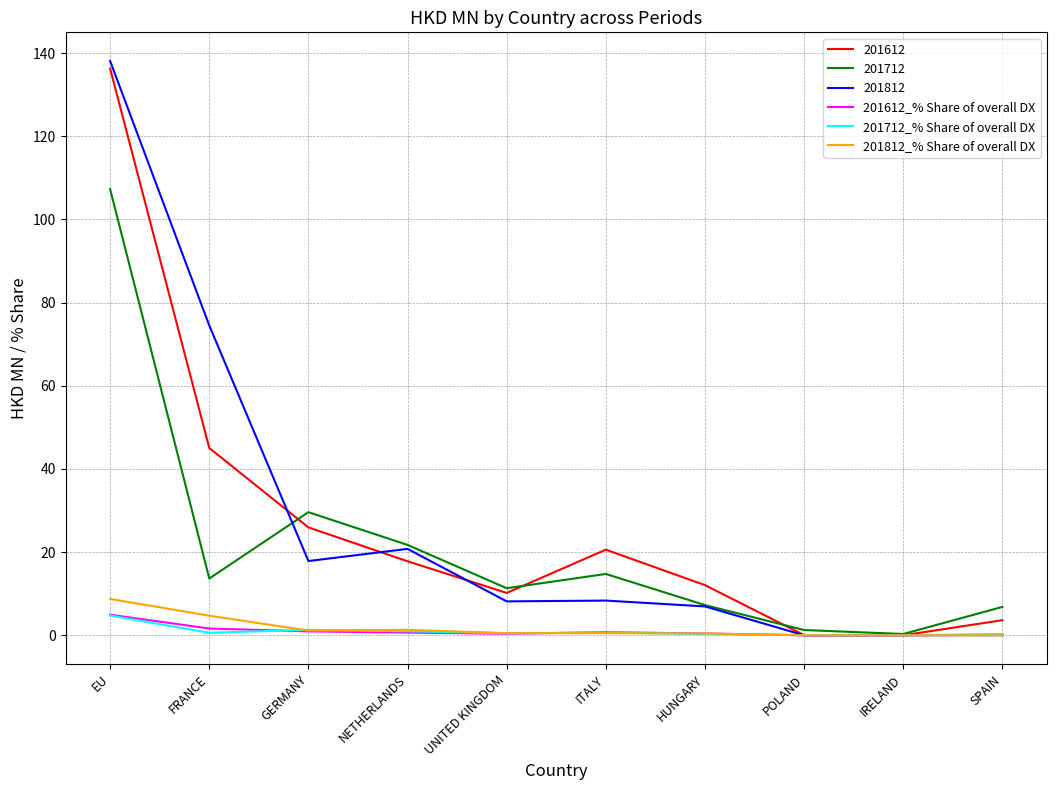

Is it true that 201712_% Share of overall DX equals 1.3 at GERMANY?

True